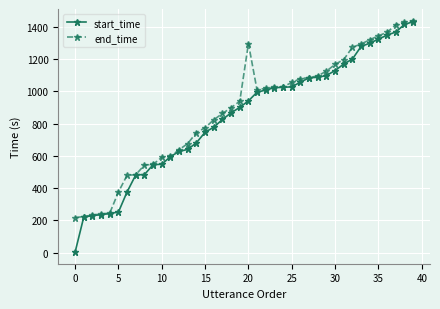

What is the maximum value for start_time?

1430